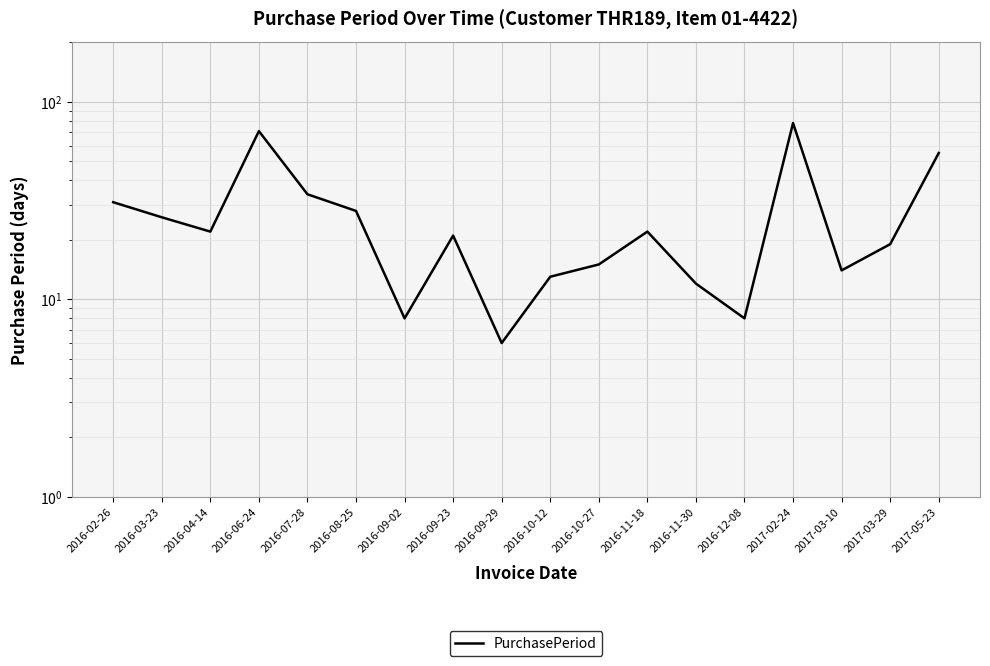

How many series are shown in this chart?

1